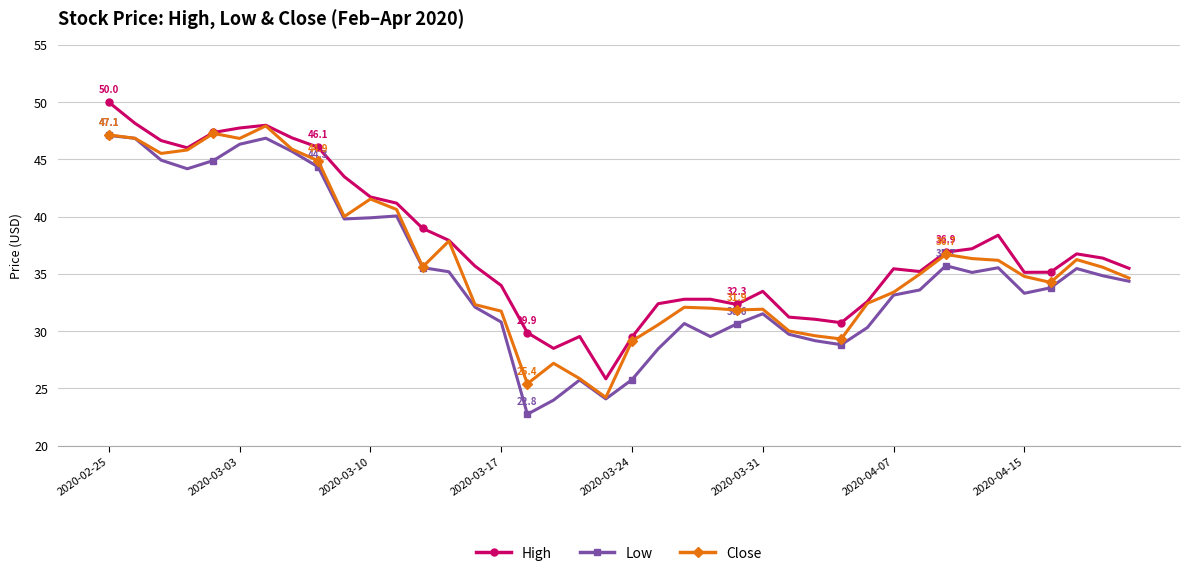

What is the value of the Low point at the 6th from the left?

46.3